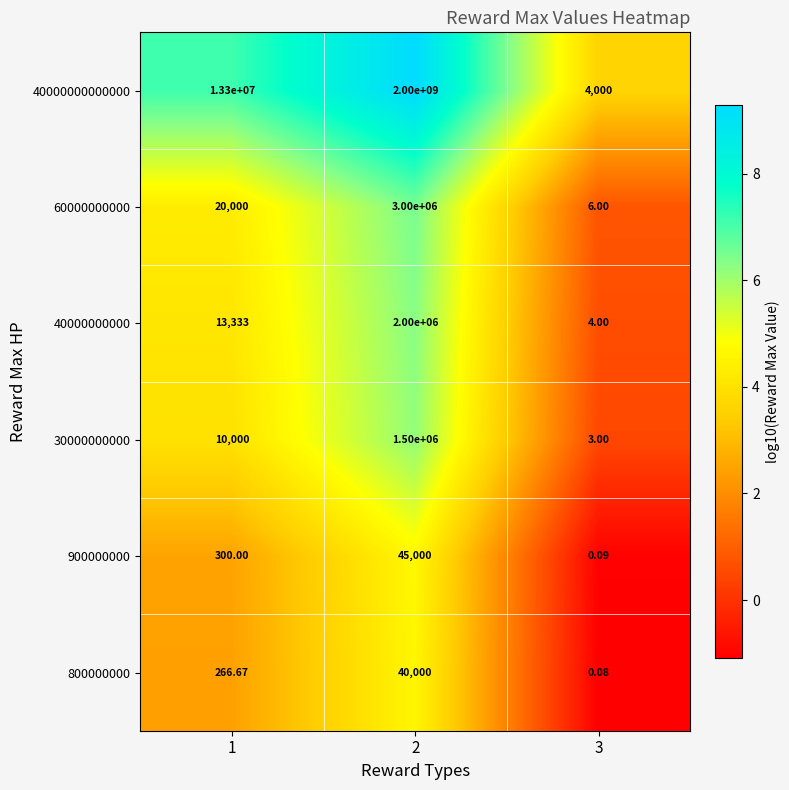

Is the value of 800000000 at 3 greater than the value of 60000000000 at 3?

No